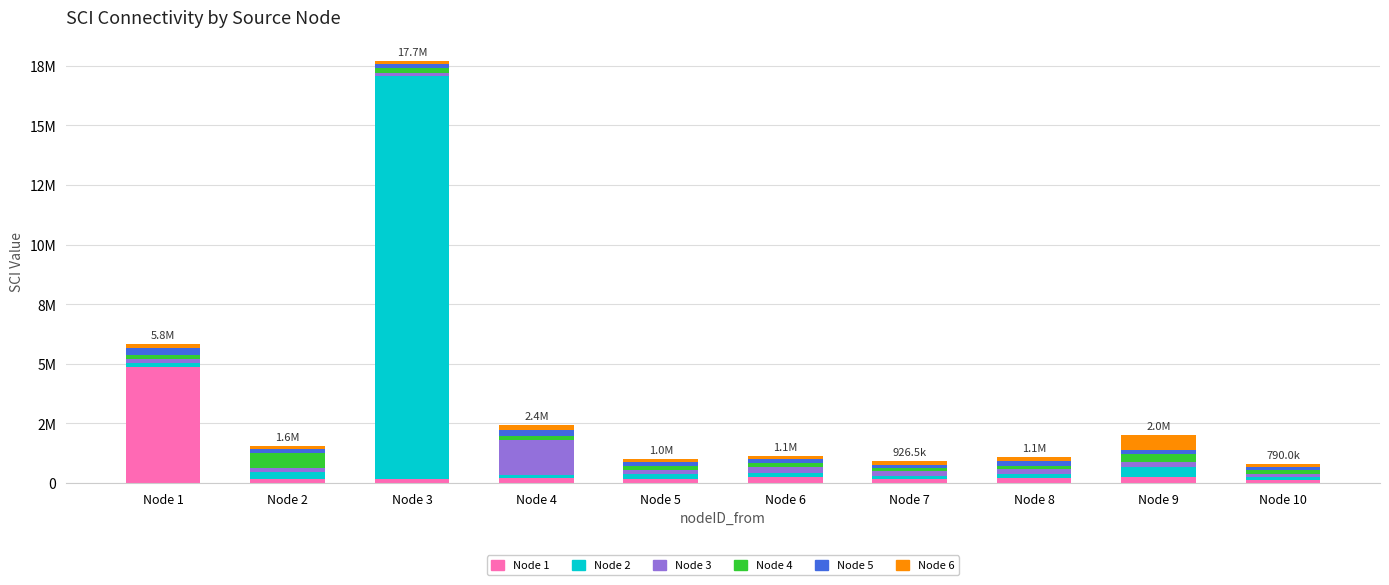

Does the chart contain any negative values?

No